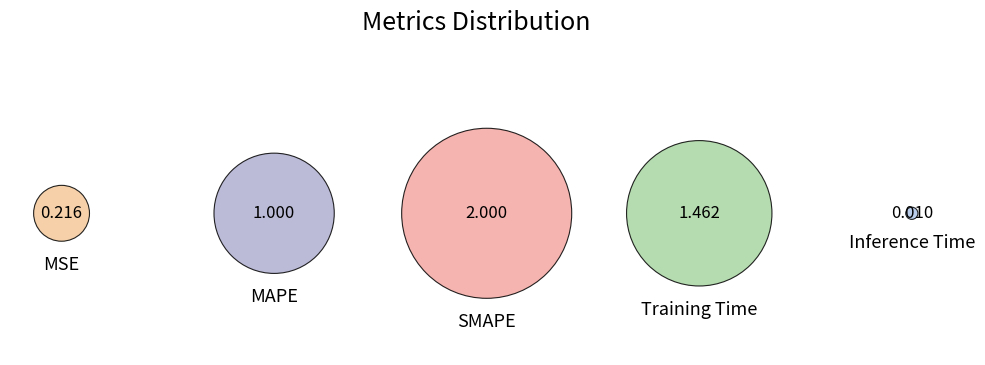

Rank the categories by value from lowest to highest.

Inference Time, MSE, MAPE, Training Time, SMAPE